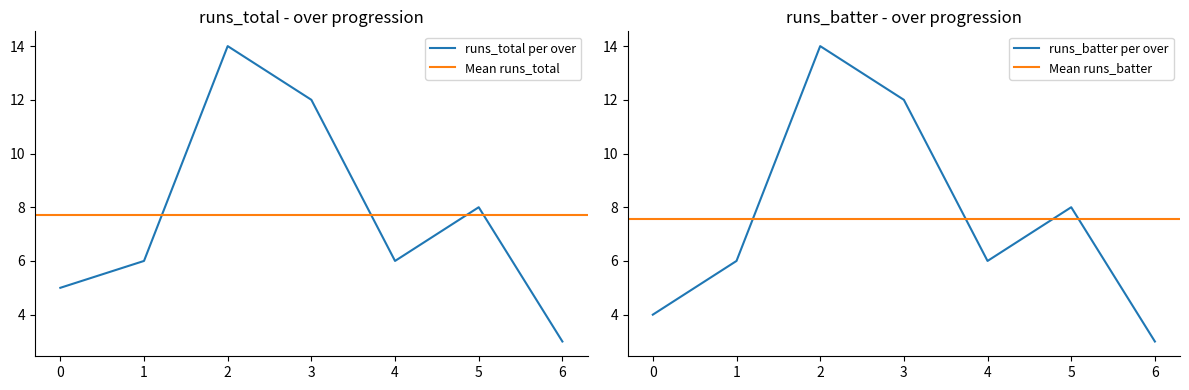

What is the minimum value for runs_total per over?

3